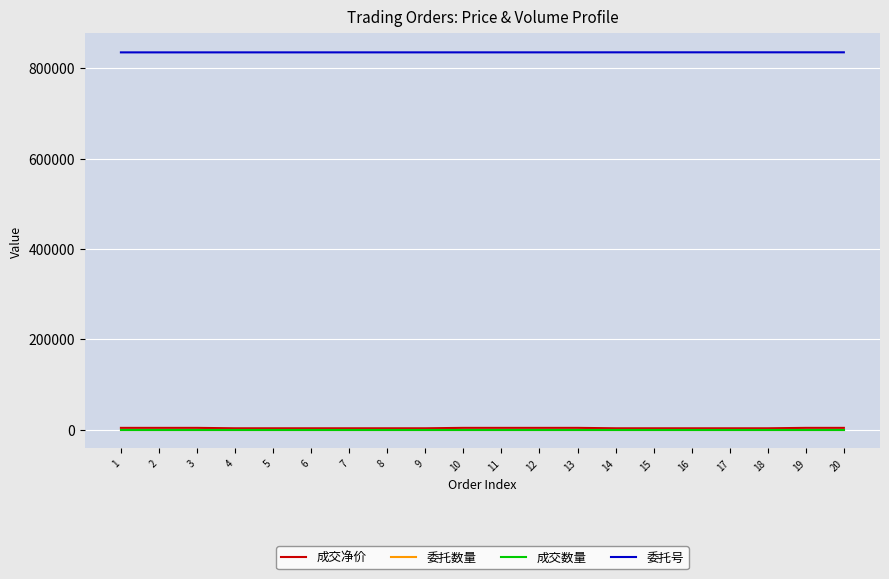

The value of 成交净价 at 3 is 3809.2. True or false?

True